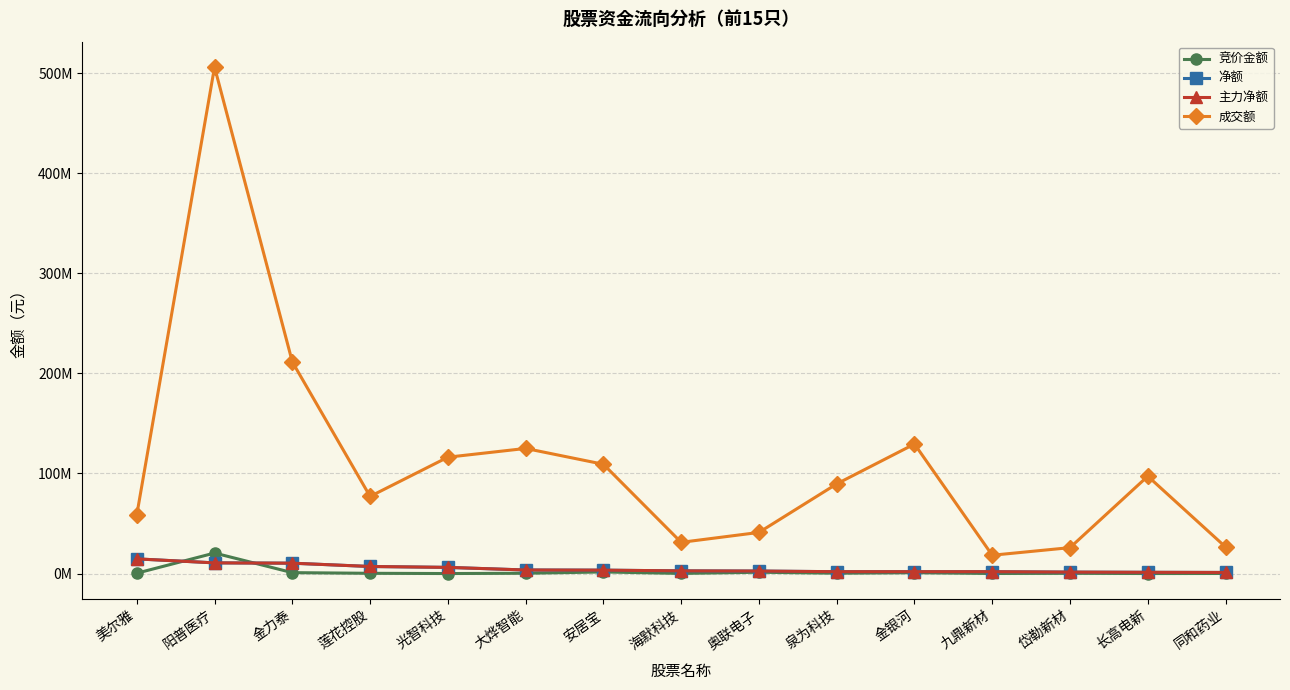

Is this an area chart (filled region under the line)?

No